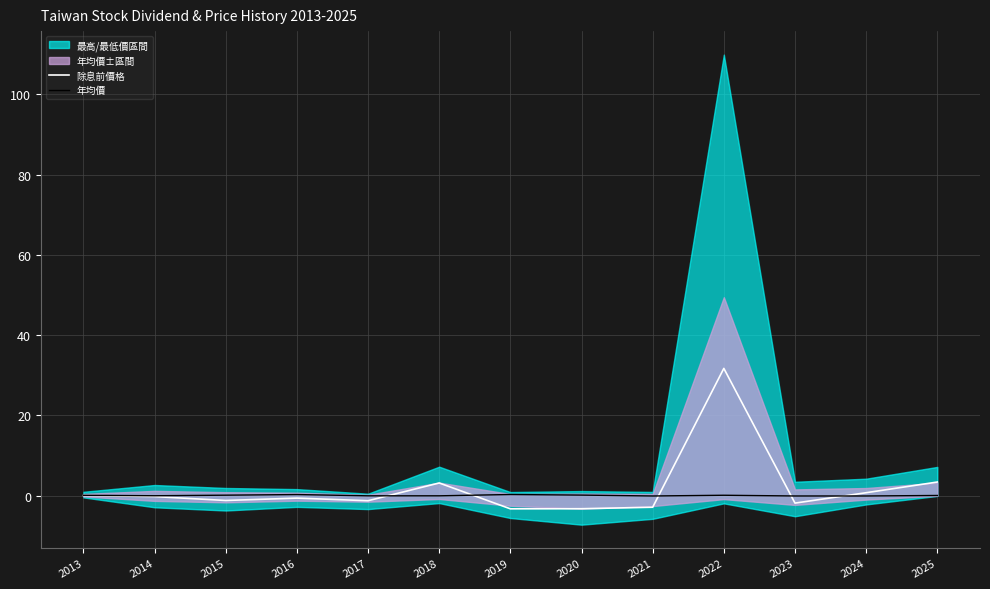

List the labels in order of 除息前價格 value, largest first.

2022, 2025, 2018, 2024, 2013, 2014, 2016, 2015, 2017, 2023, 2021, 2020, 2019